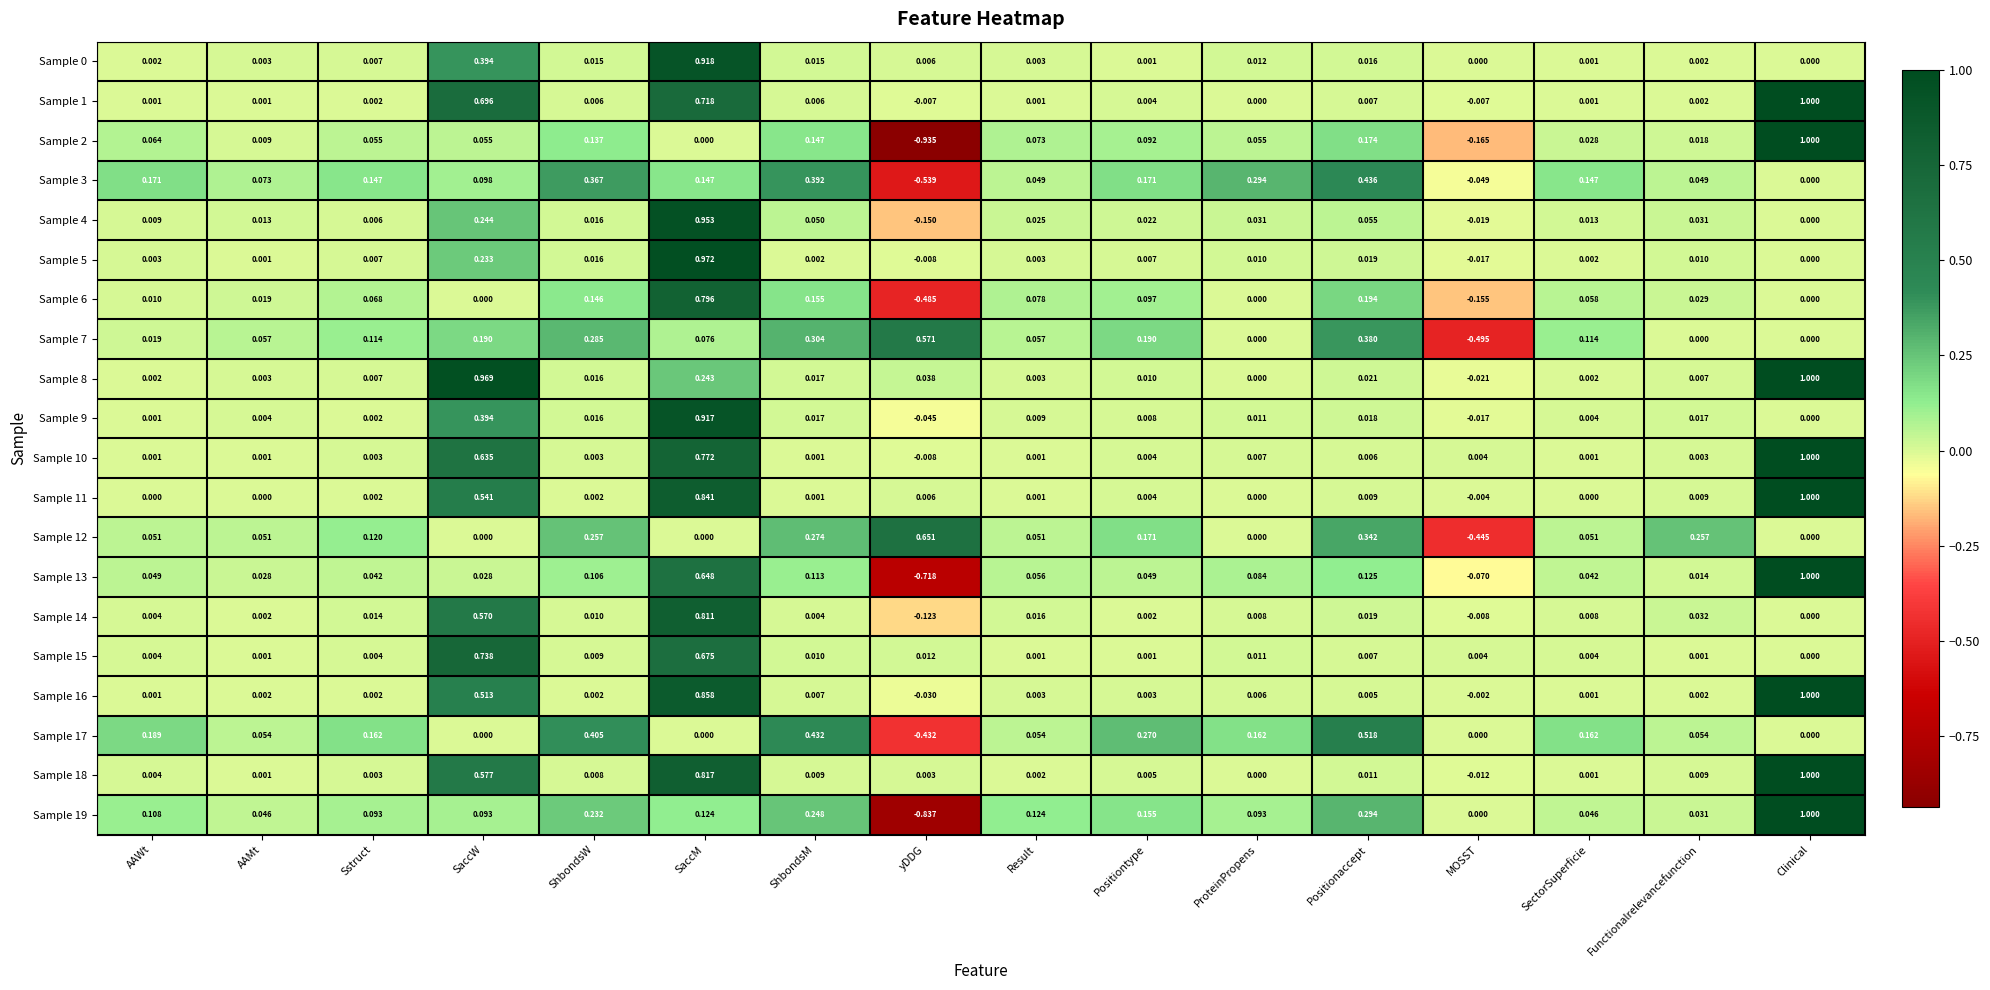

At which label is Sample 2 closest to 0?

SaccM